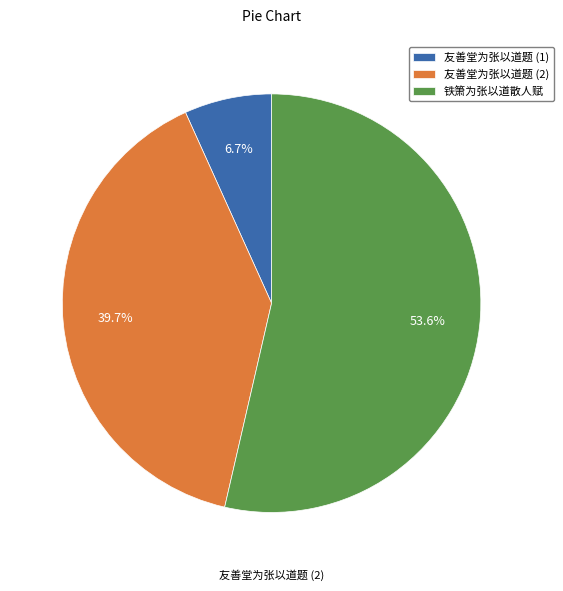

Rank the categories by value from lowest to highest.

友善堂为张以道题 (1), 友善堂为张以道题 (2), 铁箫为张以道散人赋